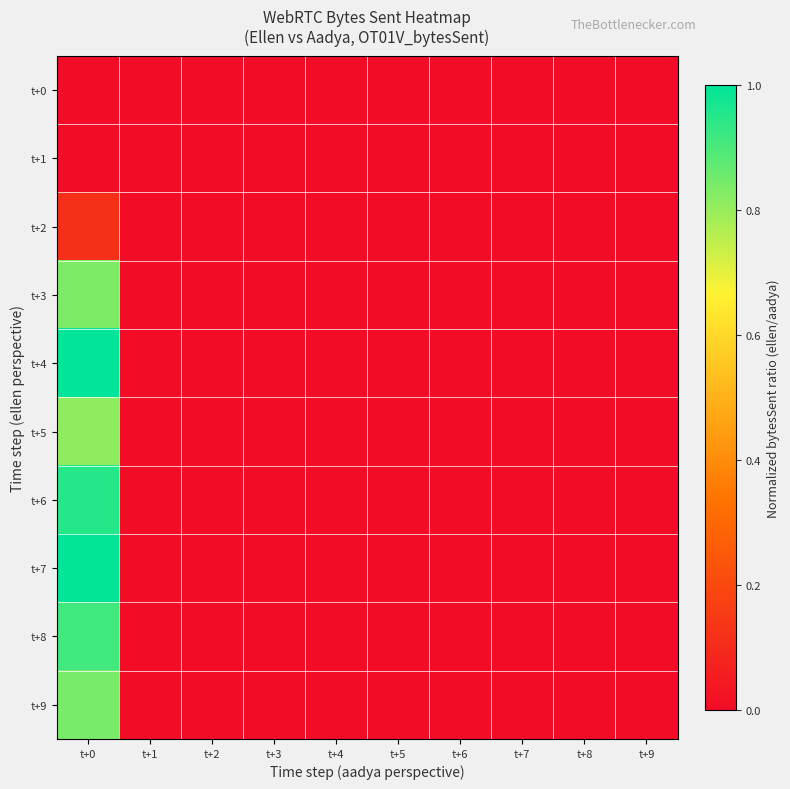

Rank the series at t+7 from highest to lowest value.

t+4, t+7, t+6, t+8, t+9, t+3, t+5, t+2, t+0, t+1